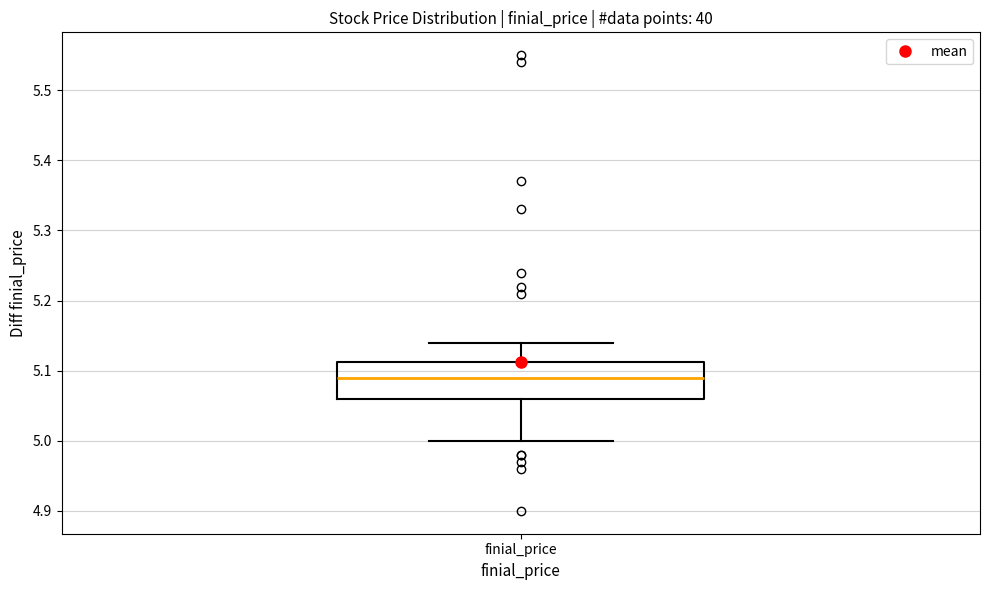

Read this box plot against the y-axis: the position of the median line, the range covered by the box, and the ends of both whiskers. The values are not printed on the chart, so give them approximately, as read against the axis.

median 5.09, box 5.06 to 5.11, whiskers 5.00 to 5.14